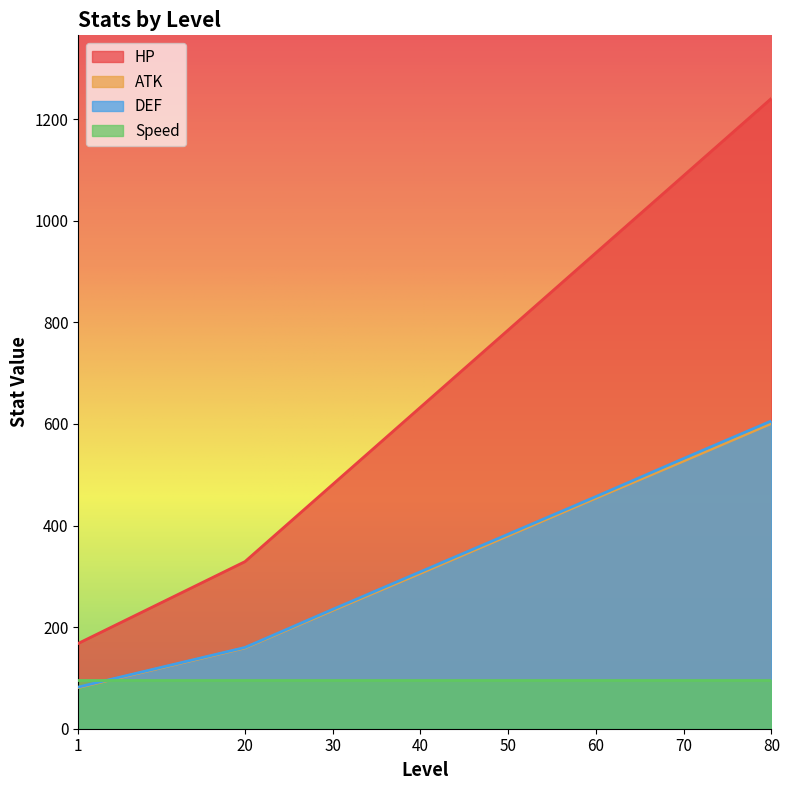

What is the sum of the DEF values at 40 and 70?

841